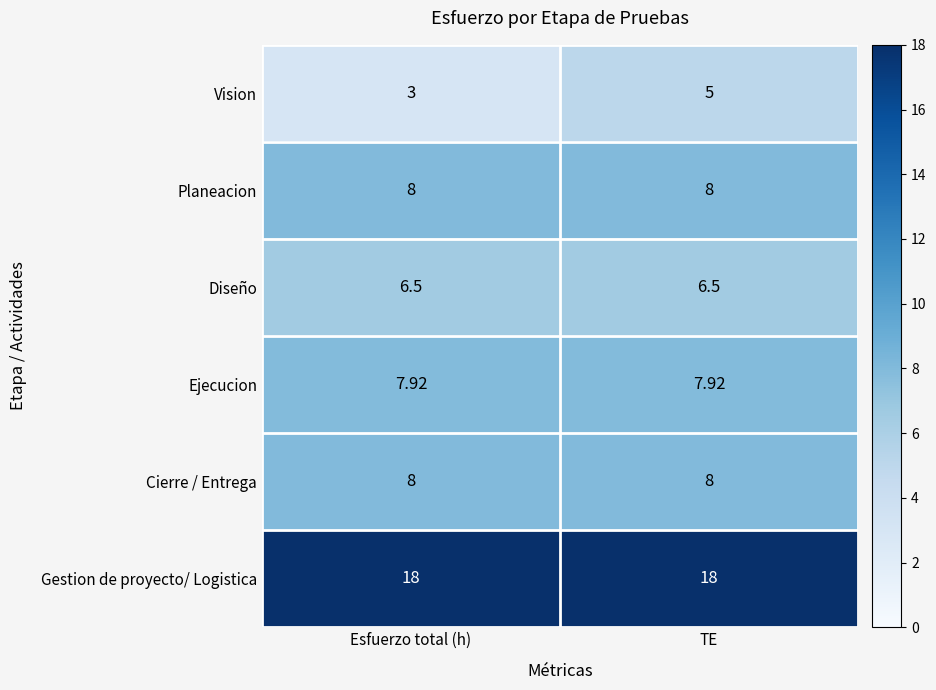

Is the value of Planeacion at TE greater than the value of Vision at Esfuerzo total (h)?

Yes